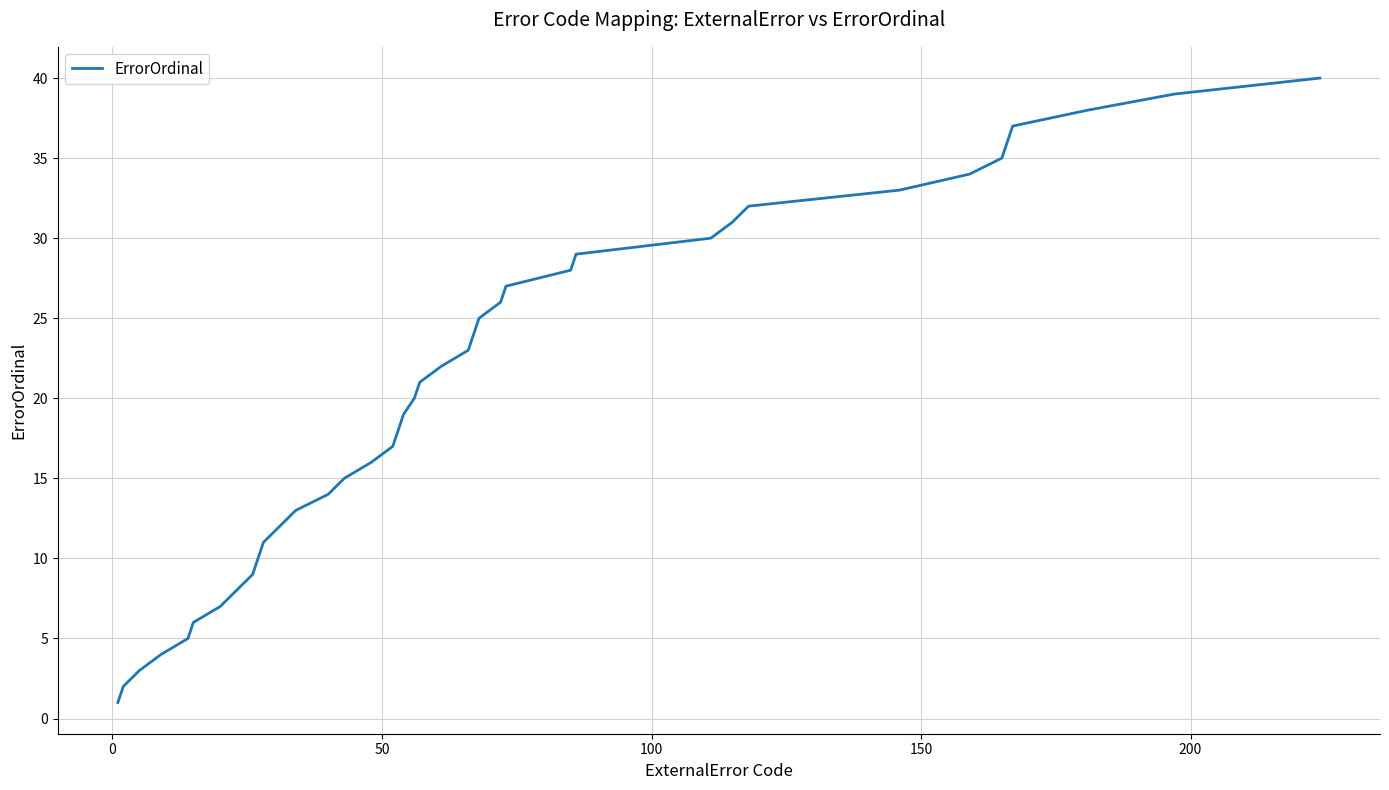

What is the difference between the maximum and minimum values?

39